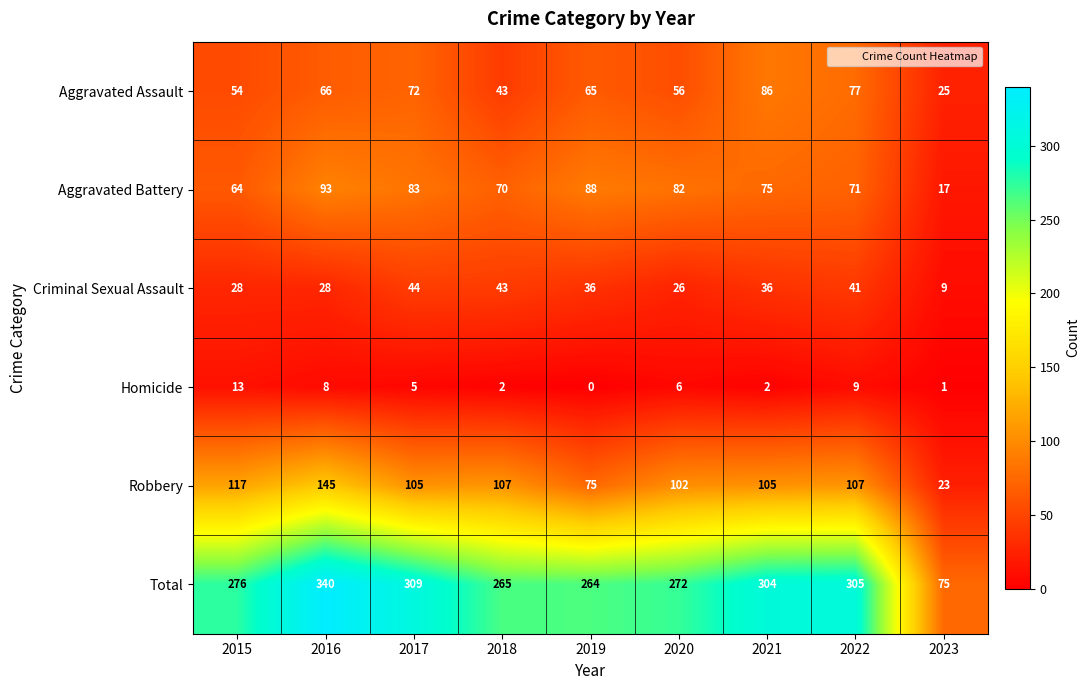

The value of Aggravated Assault at 2022 is 77. True or false?

True